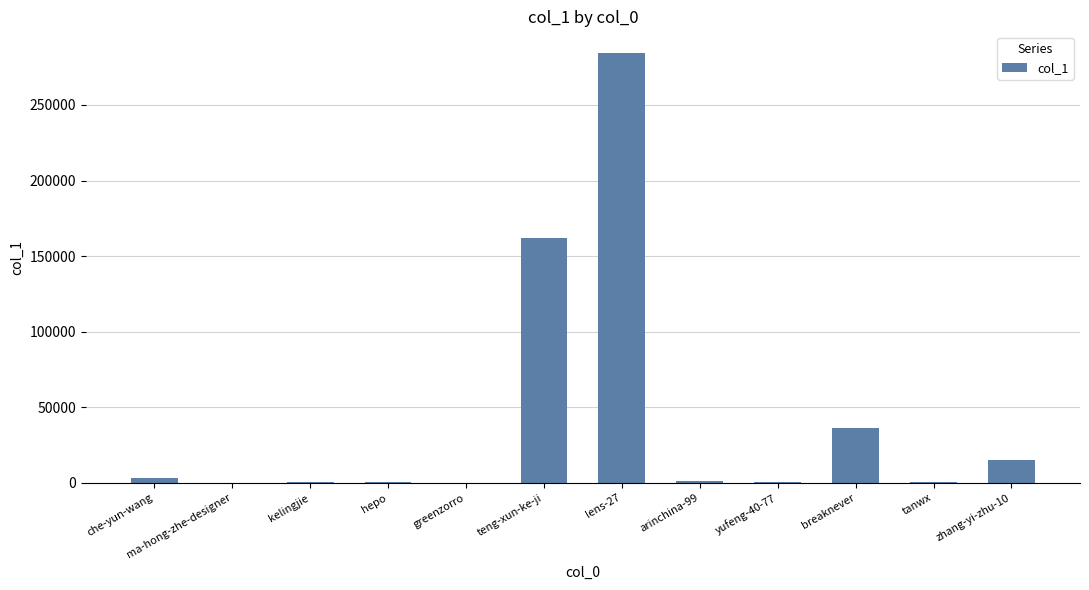

What is the greatest value displayed?

284428